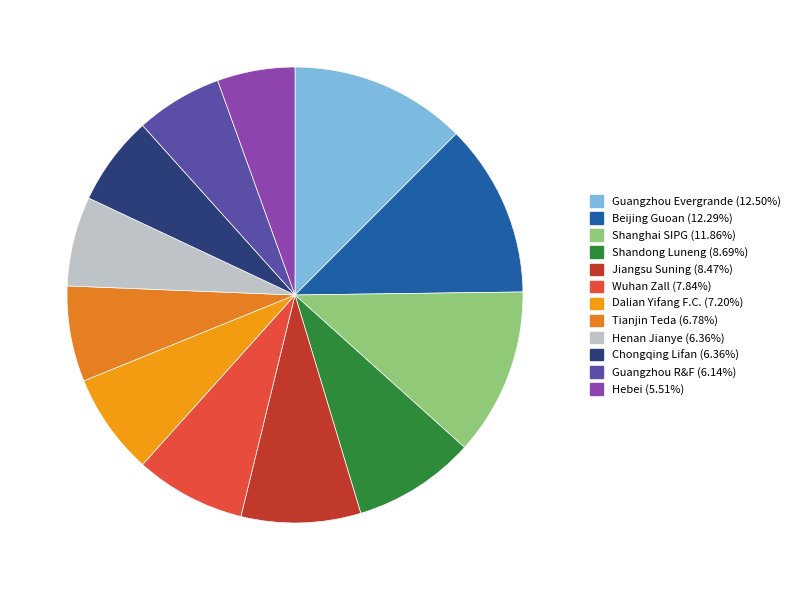

To the nearest percent, what percentage of the pie is Chongqing Lifan?

6%